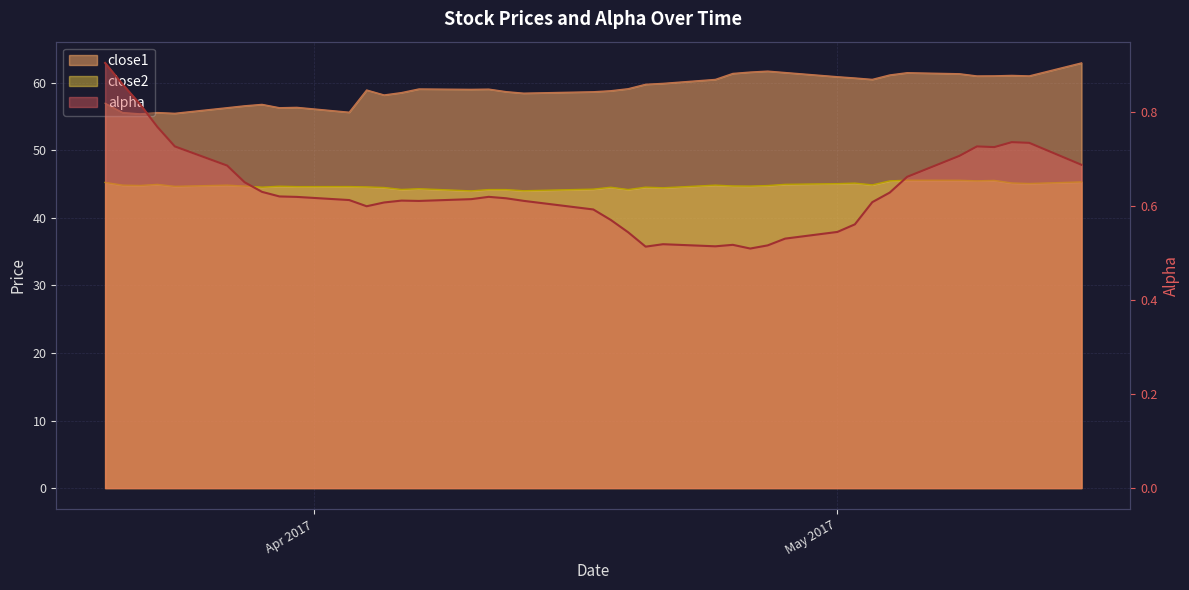

In close2, how many points are higher than both neighbors (excluding endpoints)?

11